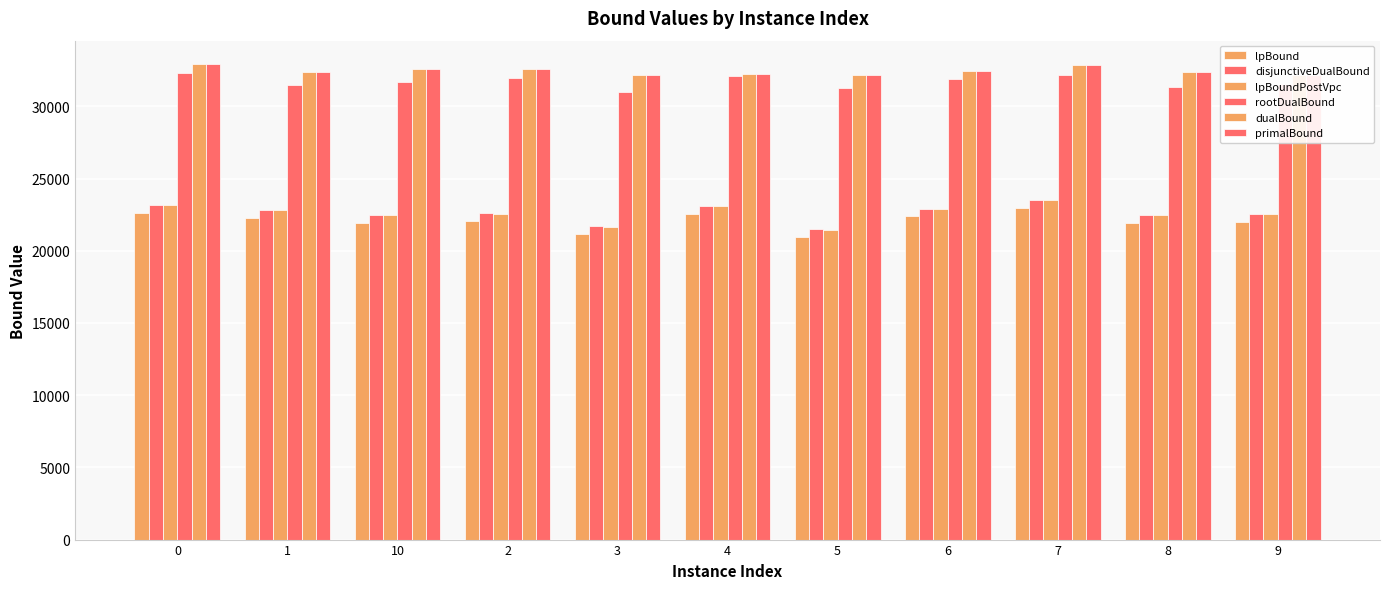

How many groups of bars are there?

11